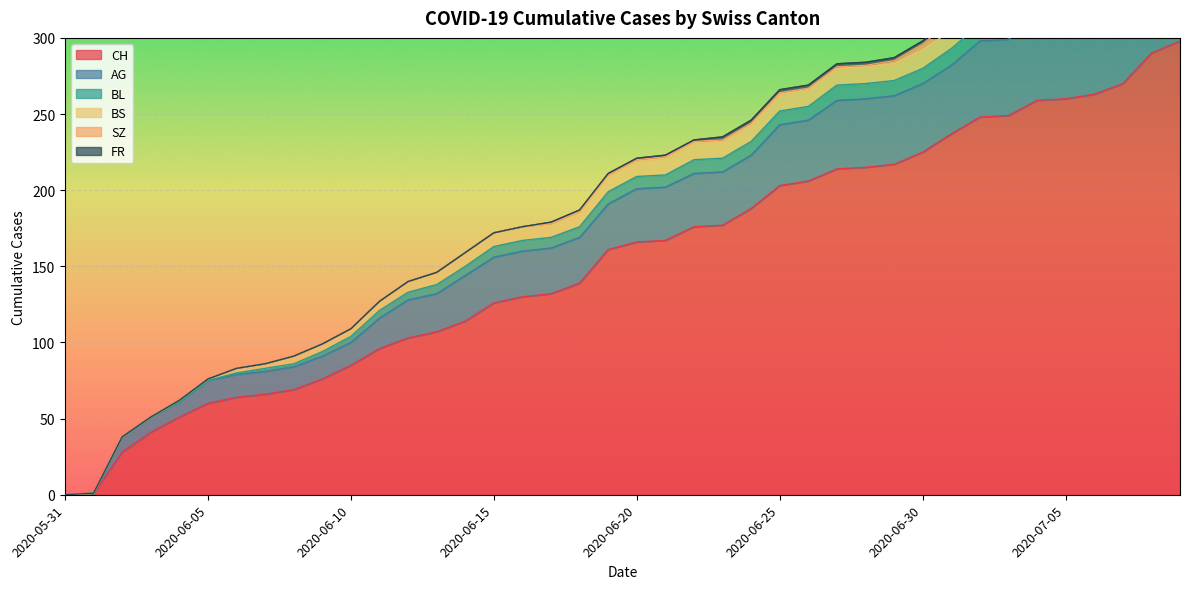

After their last crossing, which series has the higher values: BL or BS?

BL